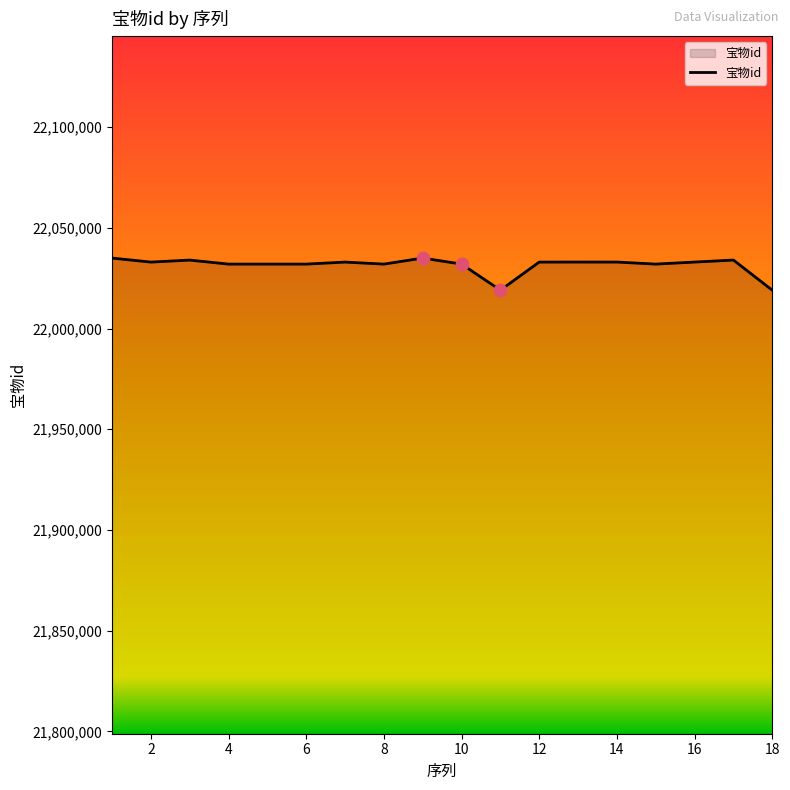

What is the difference between the maximum and minimum values?

15939